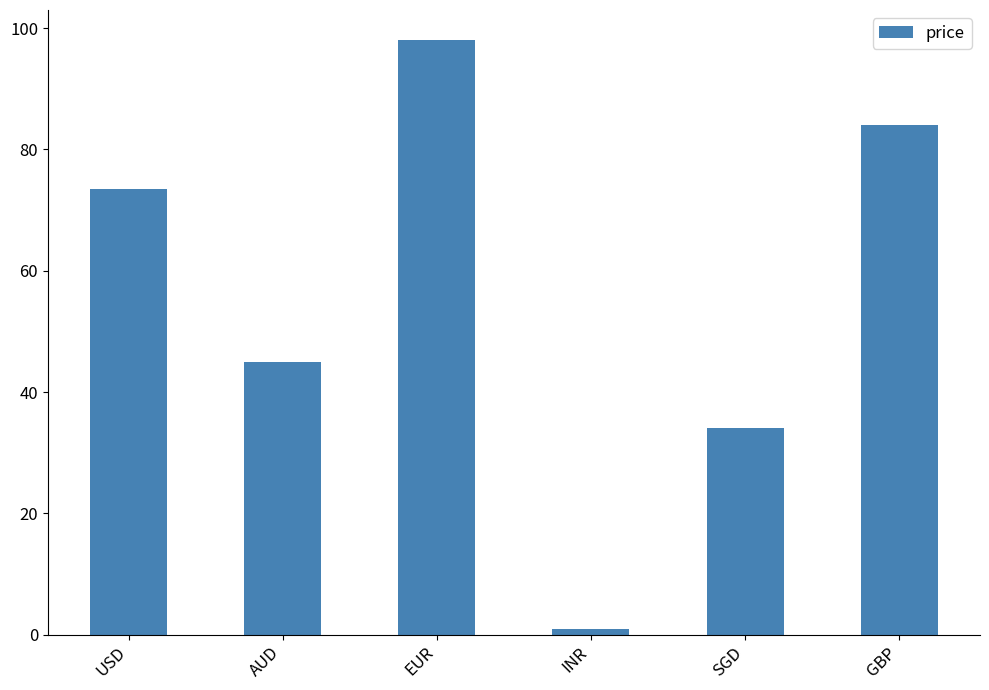

Reading left to right, list all the values displayed in this chart.

USD=73.5	AUD=45.0	EUR=98.1	INR=1.0	SGD=34.0	GBP=84.0